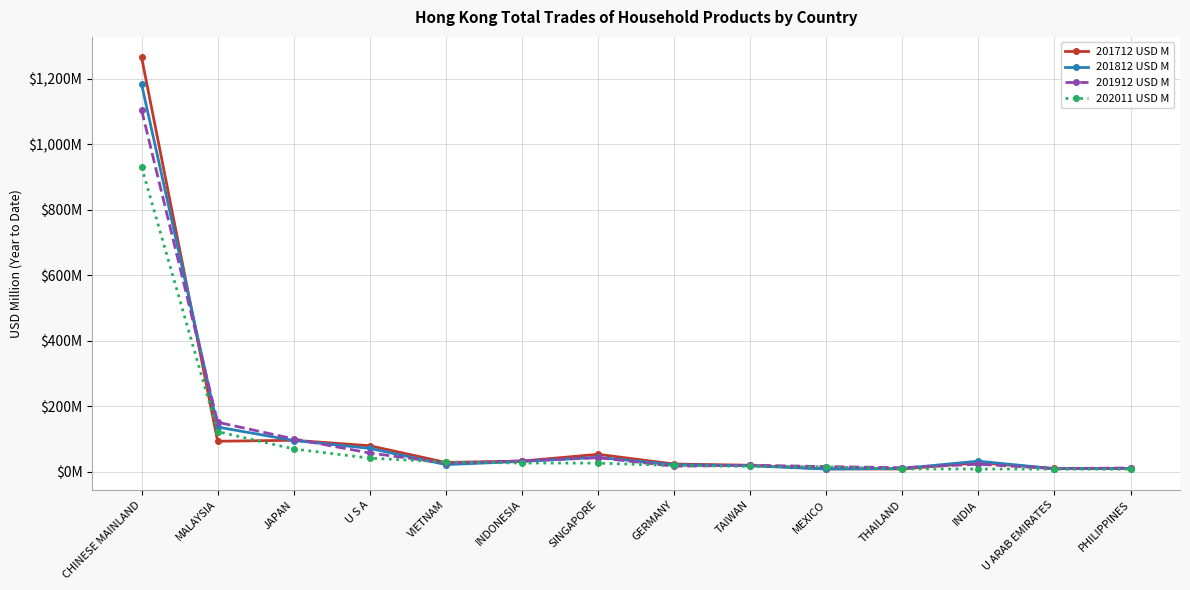

Is the value of 201712 USD M at MEXICO greater than the value of 201912 USD M at CHINESE MAINLAND?

No